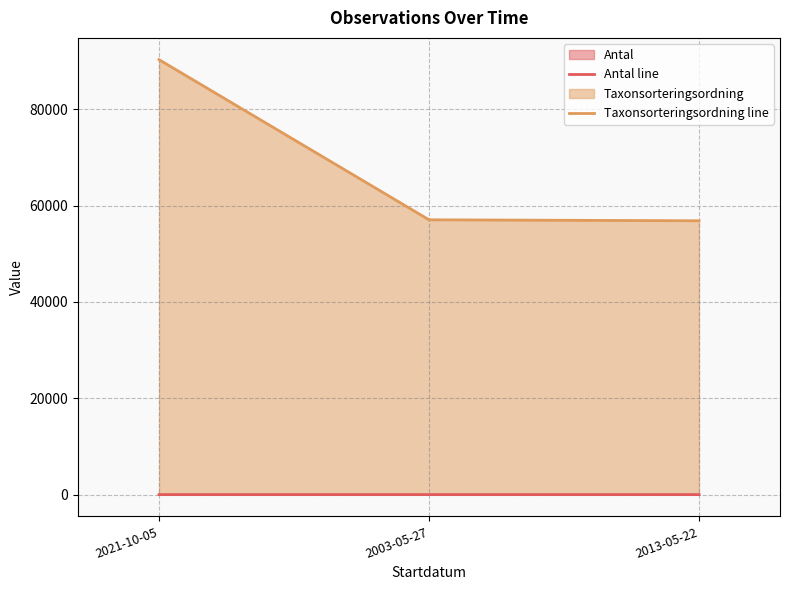

At which category does the chart reach its peak across all series?

2021-10-05